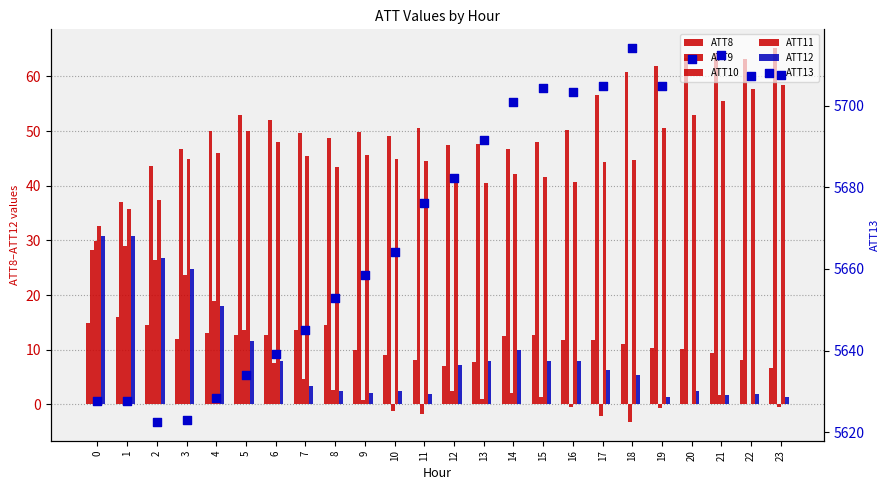

What is the total value across all series at 7?

5761.7